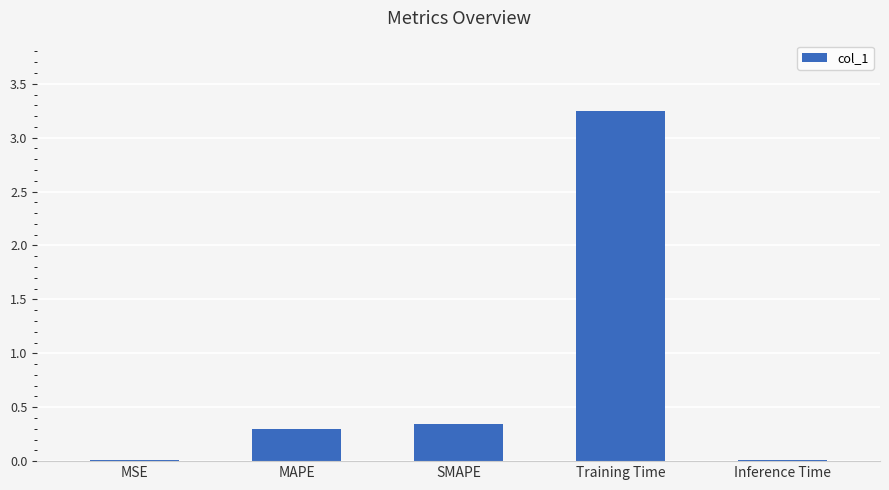

How many bars are there in total?

5